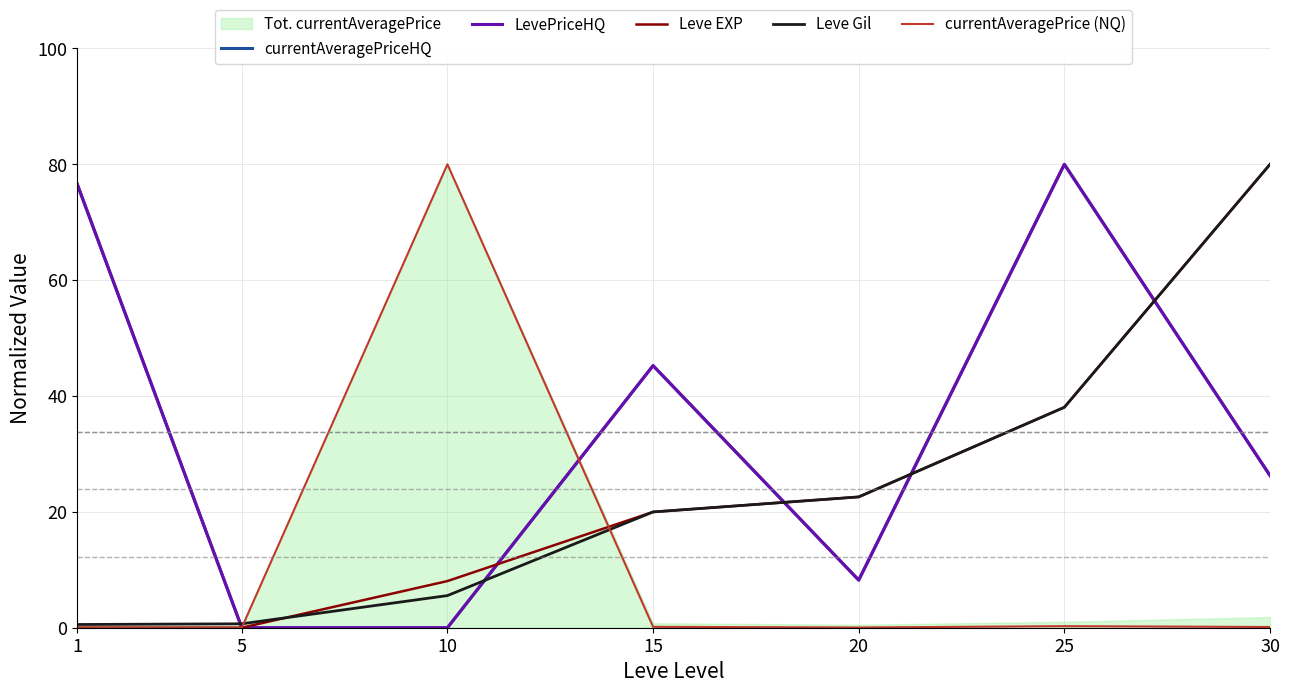

The value of currentAveragePriceHQ at 5 is 49.5. True or false?

False